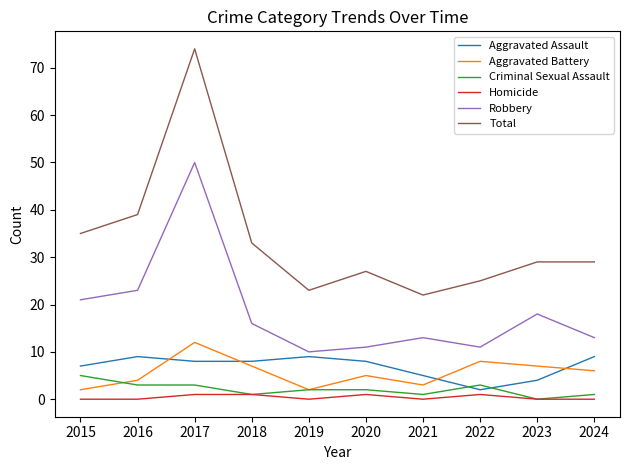

What is the difference between the highest and lowest values at 2022?

24